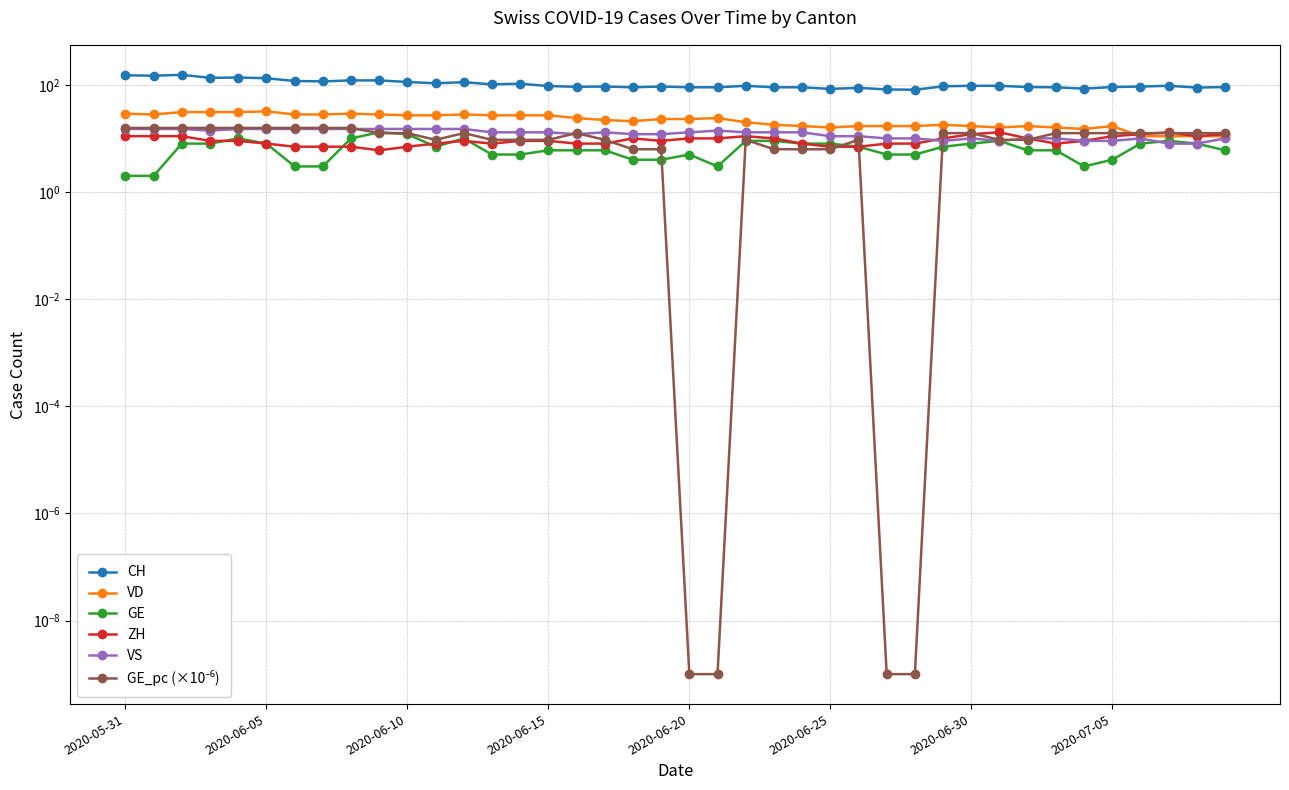

List the series in order of their peak value, highest first.

CH, VD, GE_pc (×10⁻⁶), VS, GE, ZH